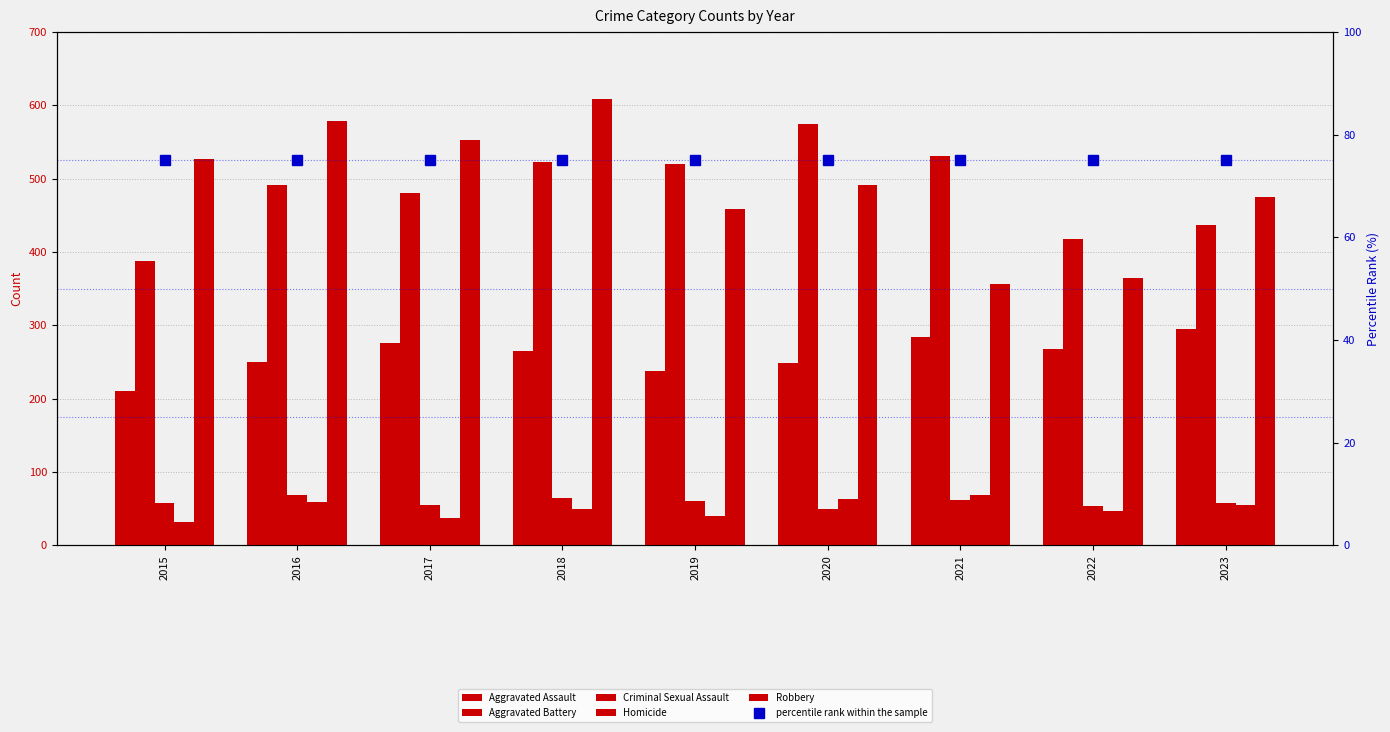

At which category is the sum across all series the highest?

2018